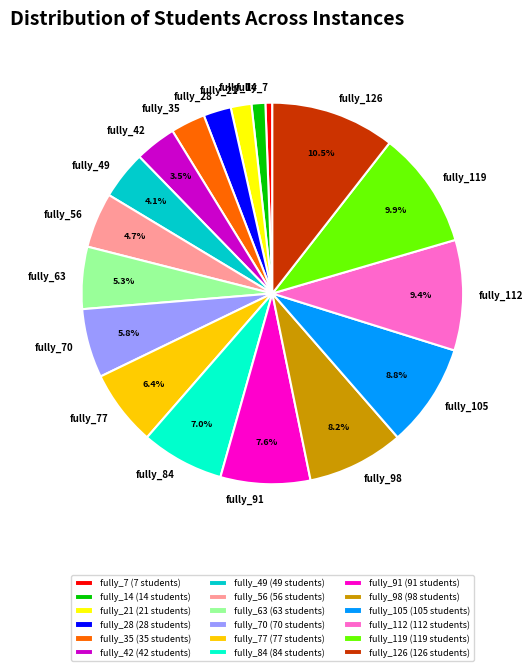

Is it true that fully_98 is 8% of the pie?

True